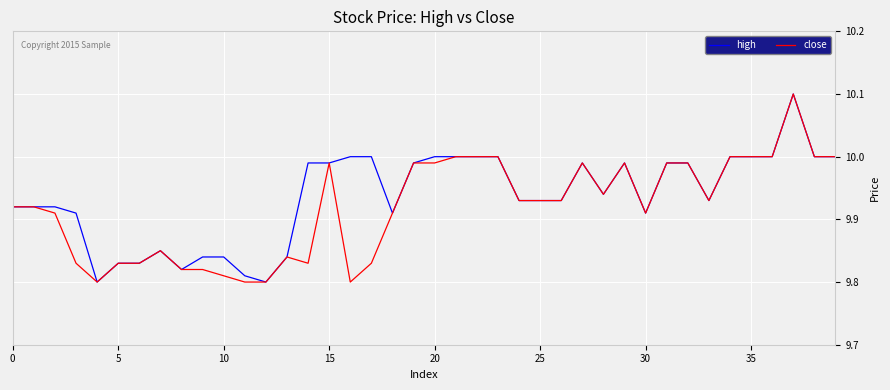

What is the difference between the maximum and second lowest values in the close series?

0.3